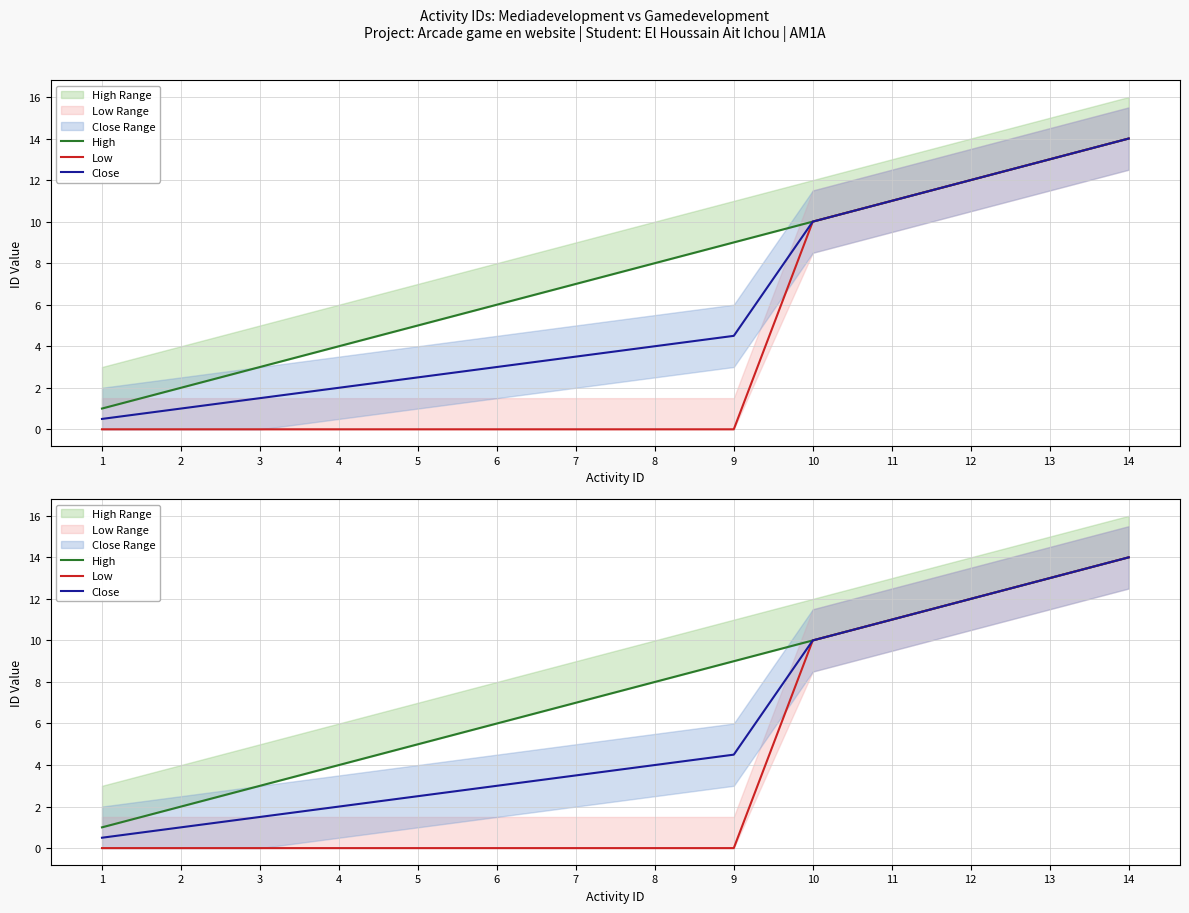

Does the chart have visible grid lines?

Yes